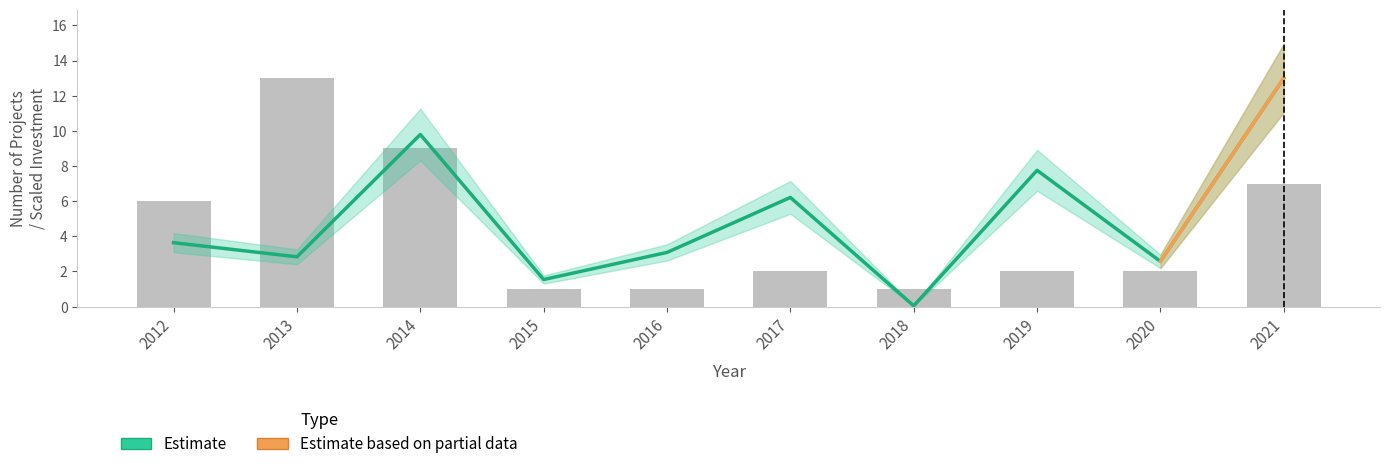

The Count series shows 1.0 at 2016. True or false?

True